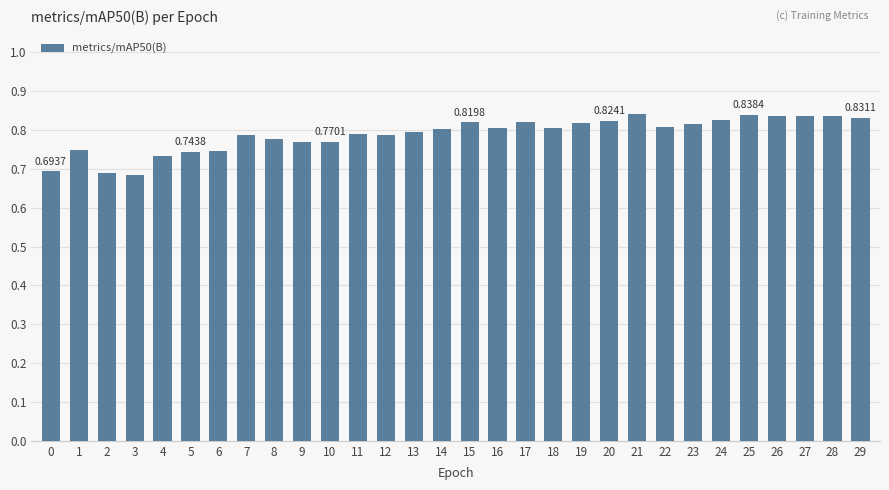

Between 15 and 12, which is larger?

15